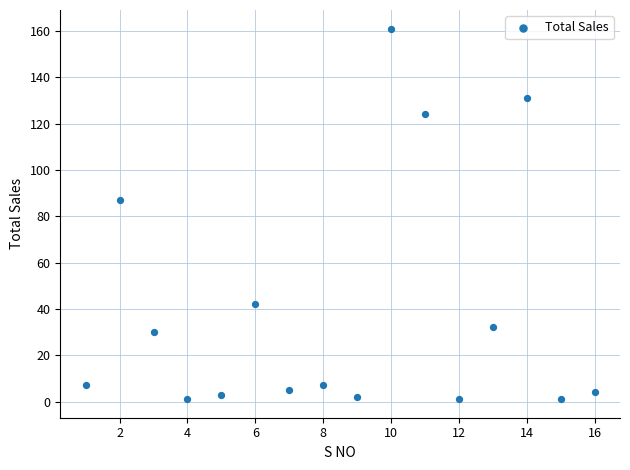

What is the range of X values (max minus min)?

15